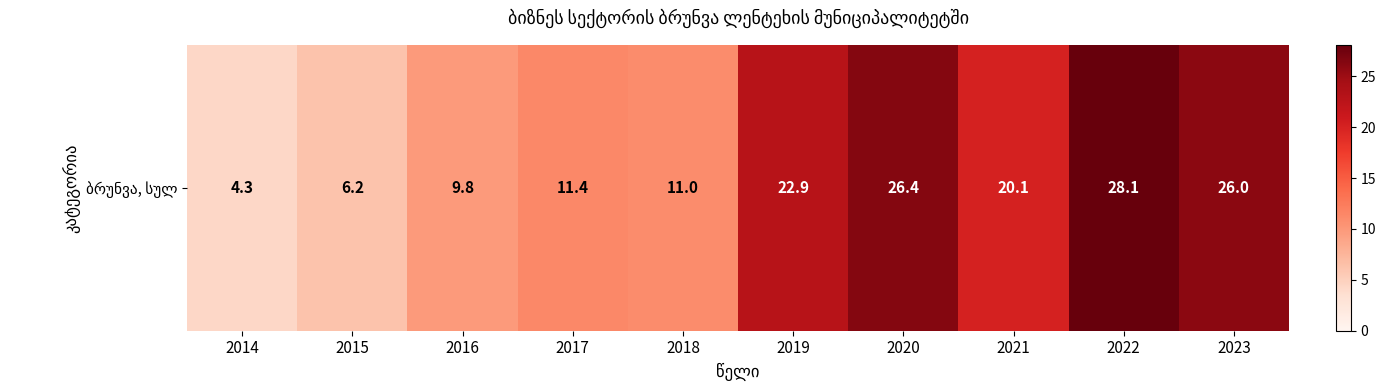

What is the sum of all values?

166.2